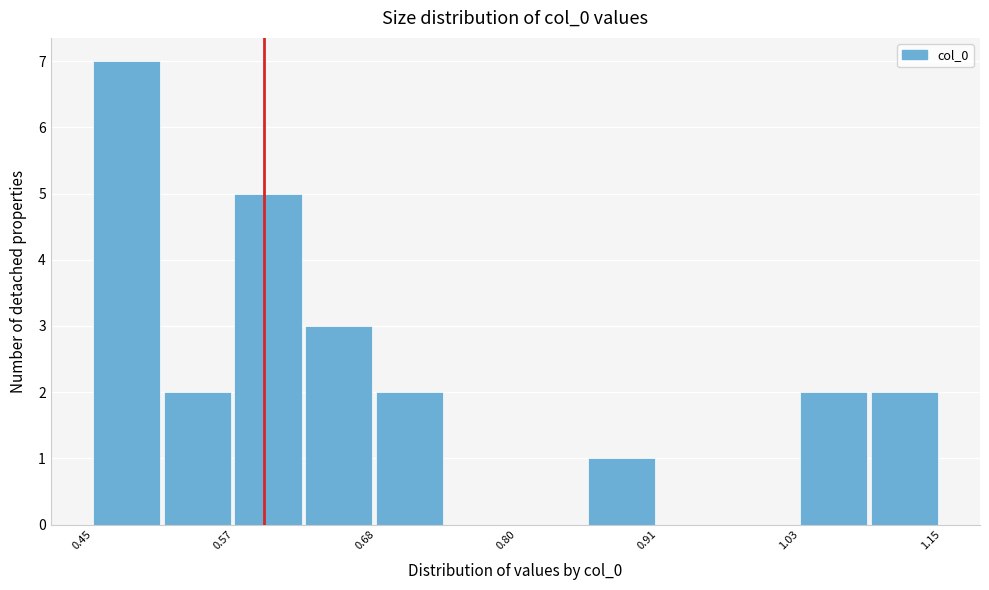

Around what value on the x-axis is the tallest bar? Give the approximate position of its centre, as read against the axis.

0.48